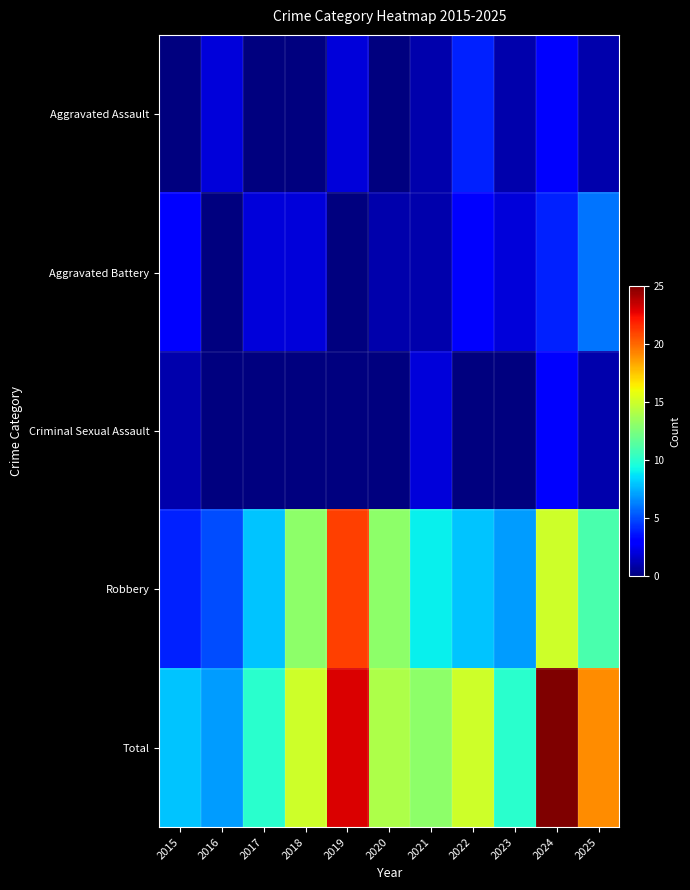

List the series in order of their peak value, highest first.

Total, Robbery, Aggravated Battery, Aggravated Assault, Criminal Sexual Assault